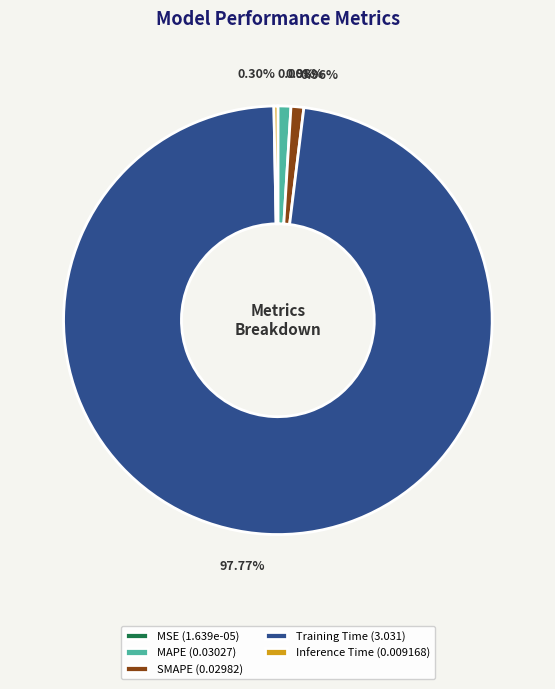

What is the total percentage of SMAPE and MAPE?

1.9%